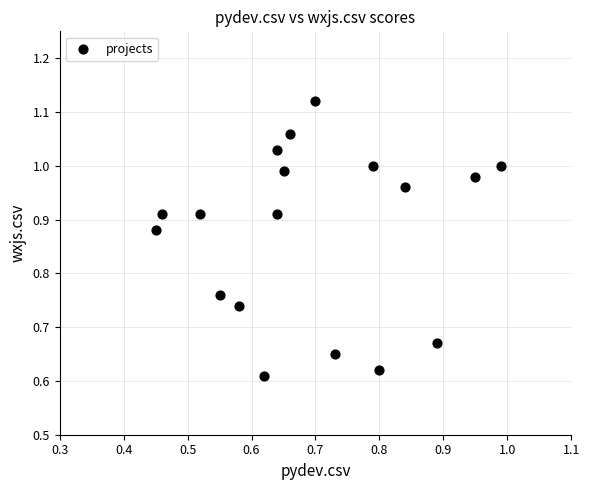

What is the range of X values (max minus min)?

0.5